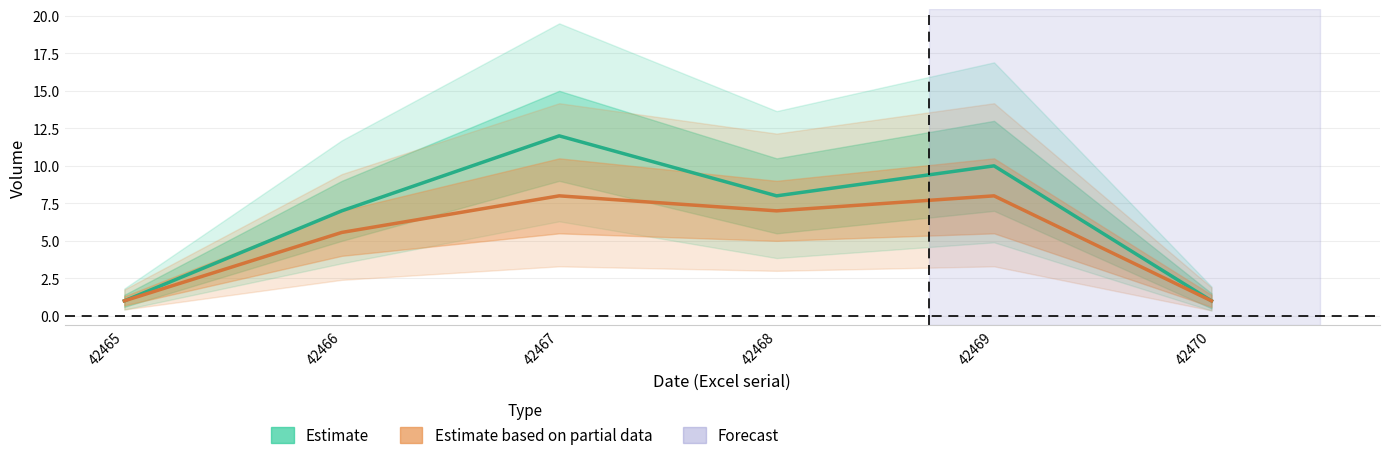

How many interior local valleys does the Estimate series have?

1